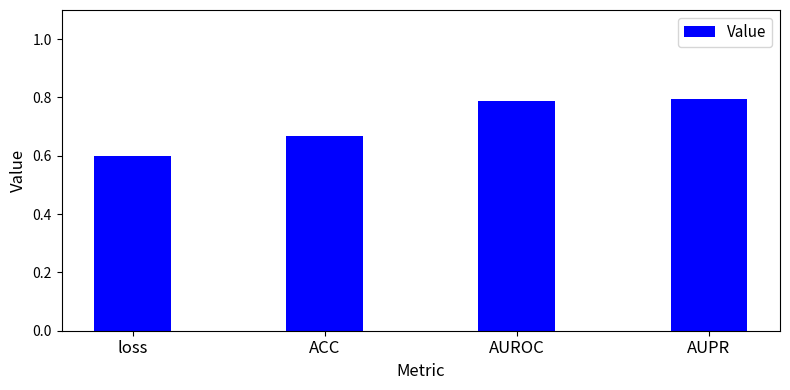

Count the values in the range 0 to 1.

4